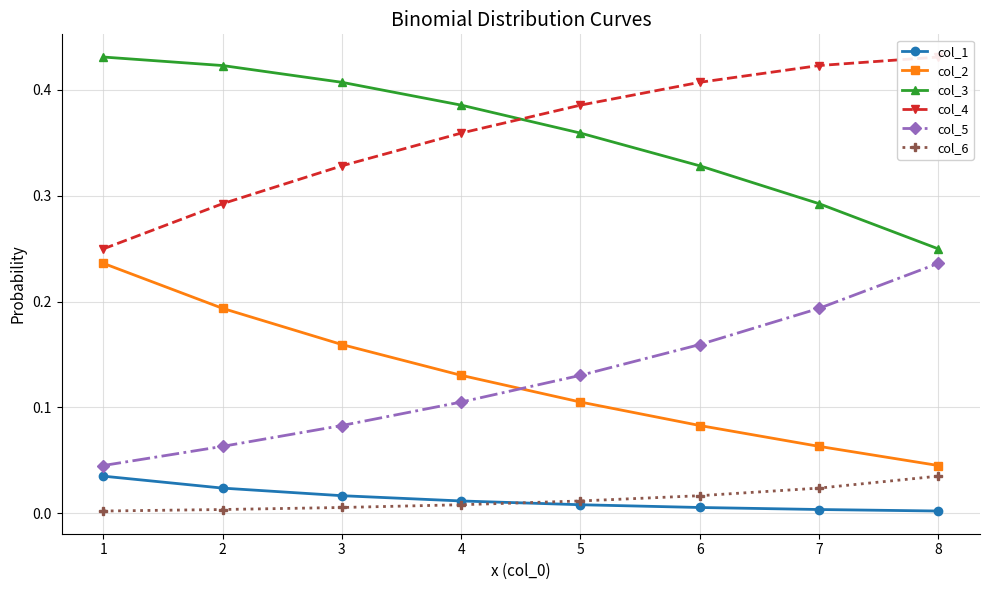

Where is col_3 nearest to the value 0?

8